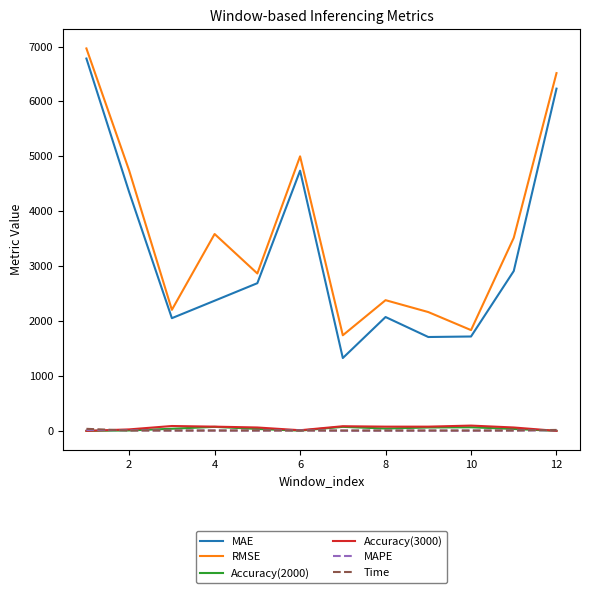

Does the chart display data point markers on the line(s)?

No